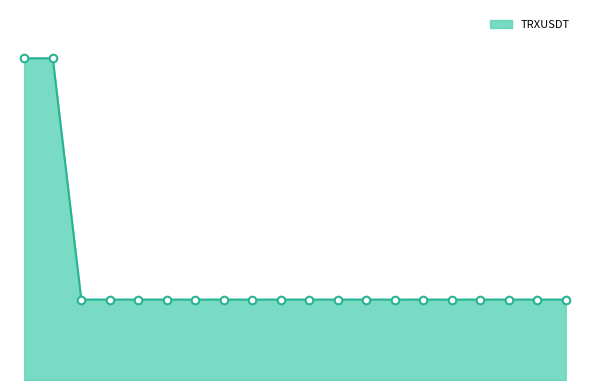

Does the chart have visible grid lines?

No